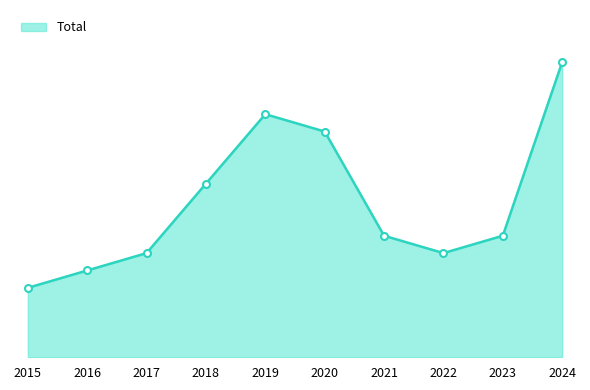

Reading left to right, list all the values displayed in this chart.

4	5	6	10	14	13	7	6	7	17